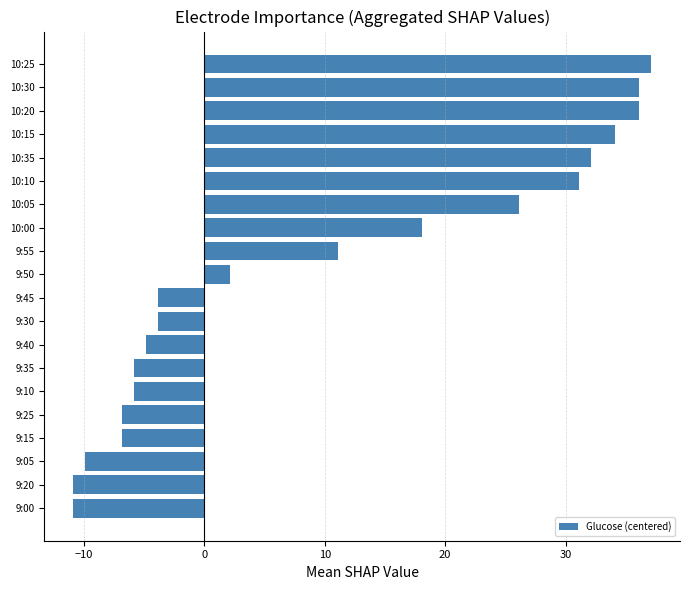

What is the smallest value displayed?

-10.9